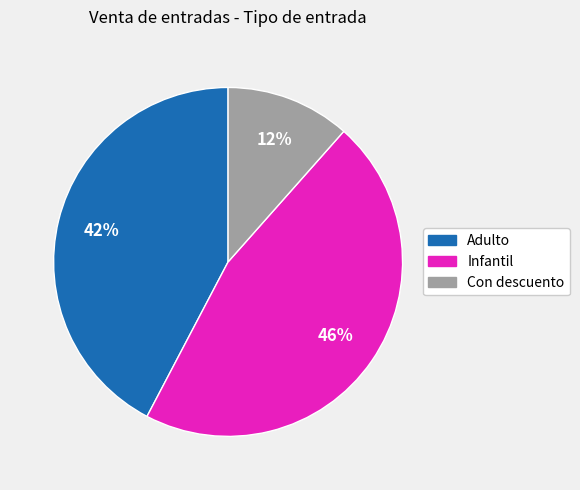

Does any single category account for the majority?

No